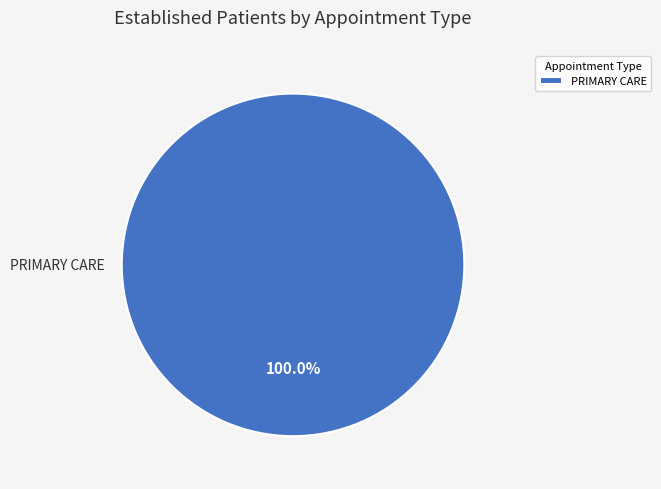

Rank the categories by value from lowest to highest.

PRIMARY CARE